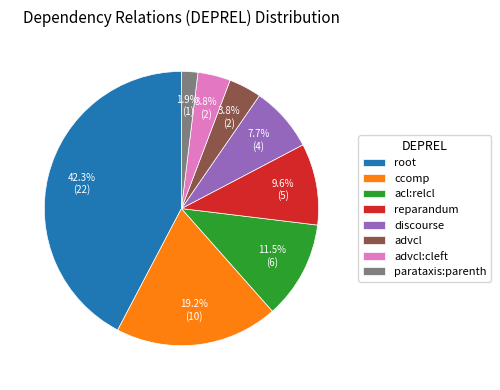

To the nearest percent, what is the average slice percentage?

12%